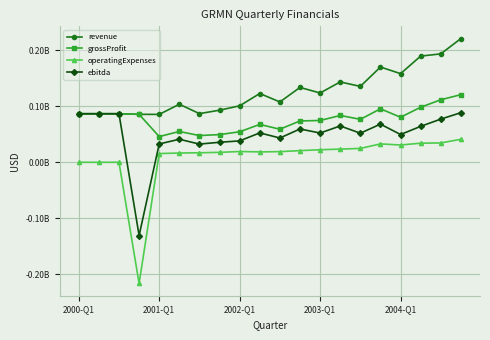

Where does the ebitda series first go above 0?

2000-Q1